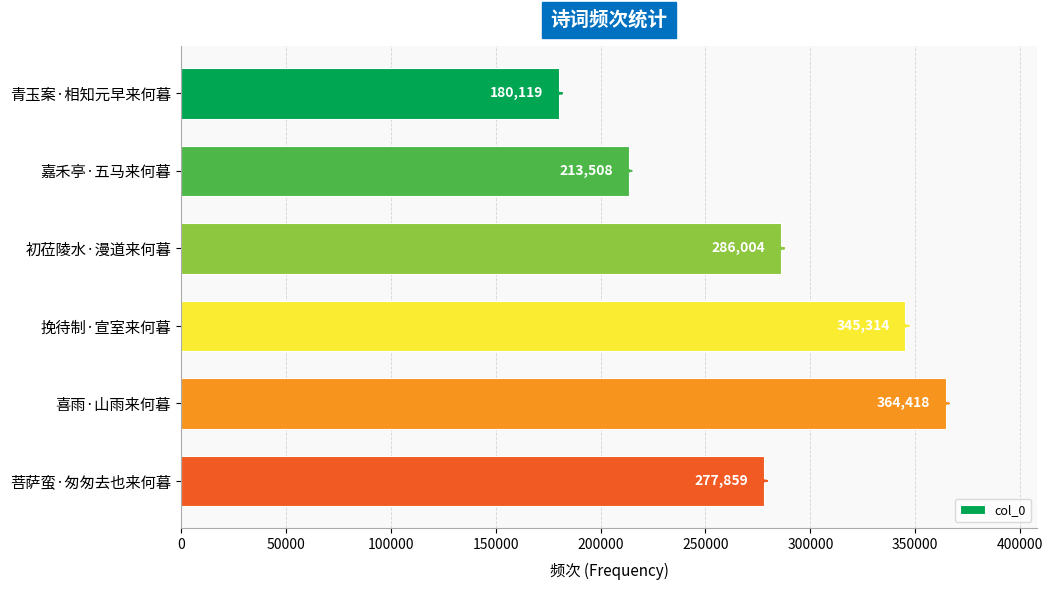

How many data points are less than 286004?

3